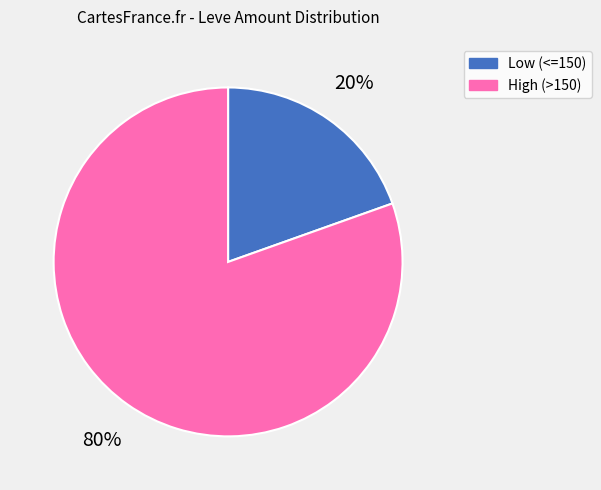

Does any single category account for the majority?

Yes